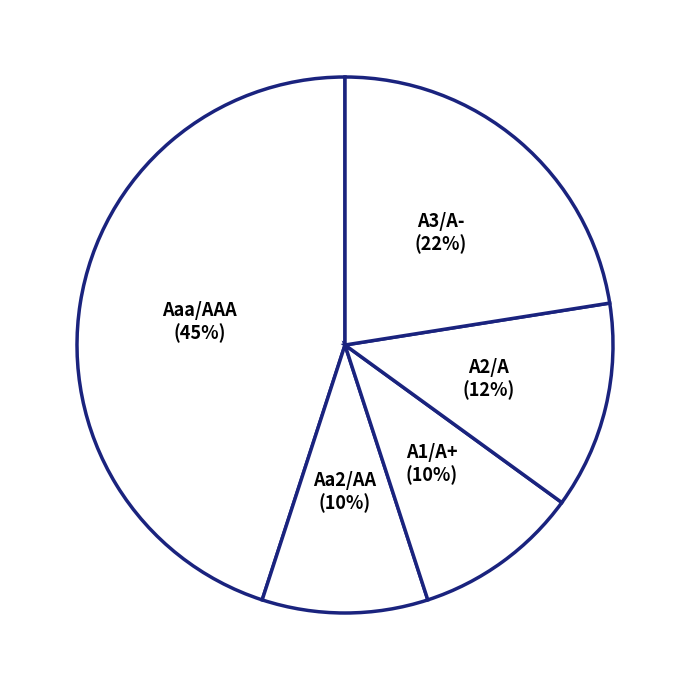

Between Aaa/AAA and Aa2/AA, which is larger?

Aaa/AAA